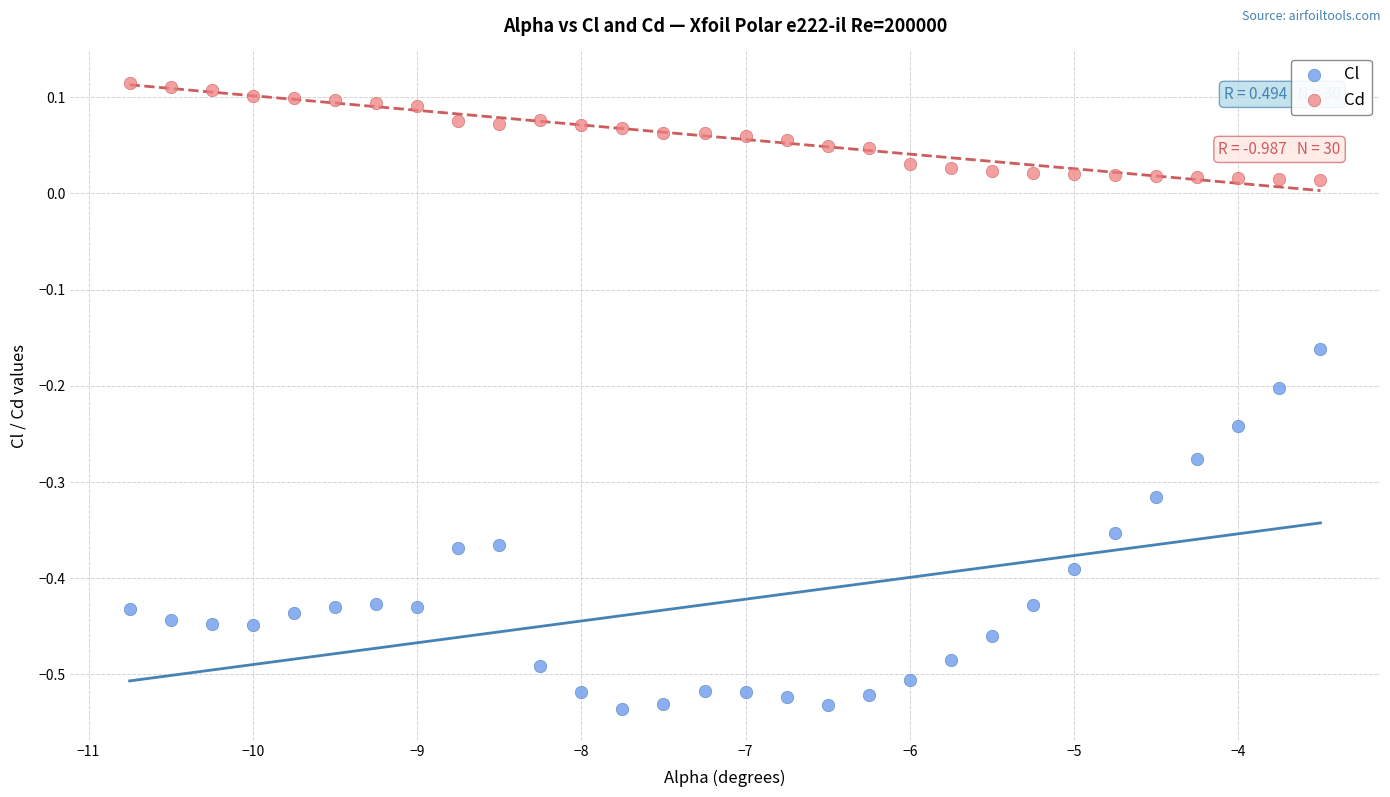

Which series contains the lowest Y value?

Cl